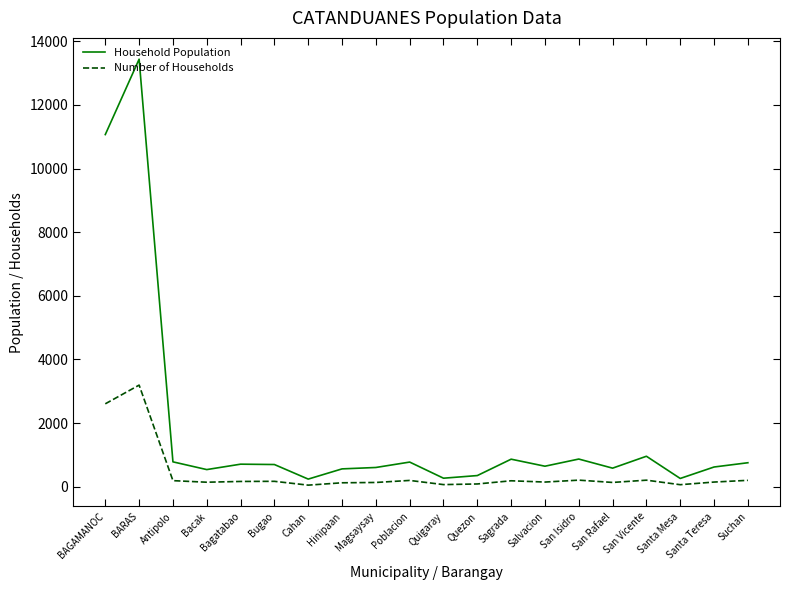

In Household Population, how many points are lower than both neighbors (excluding endpoints)?

6